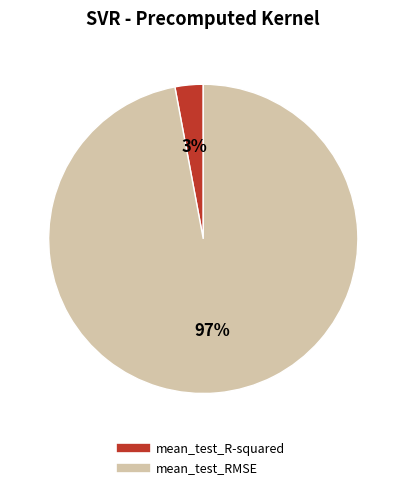

Which category accounts for the majority?

mean_test_RMSE